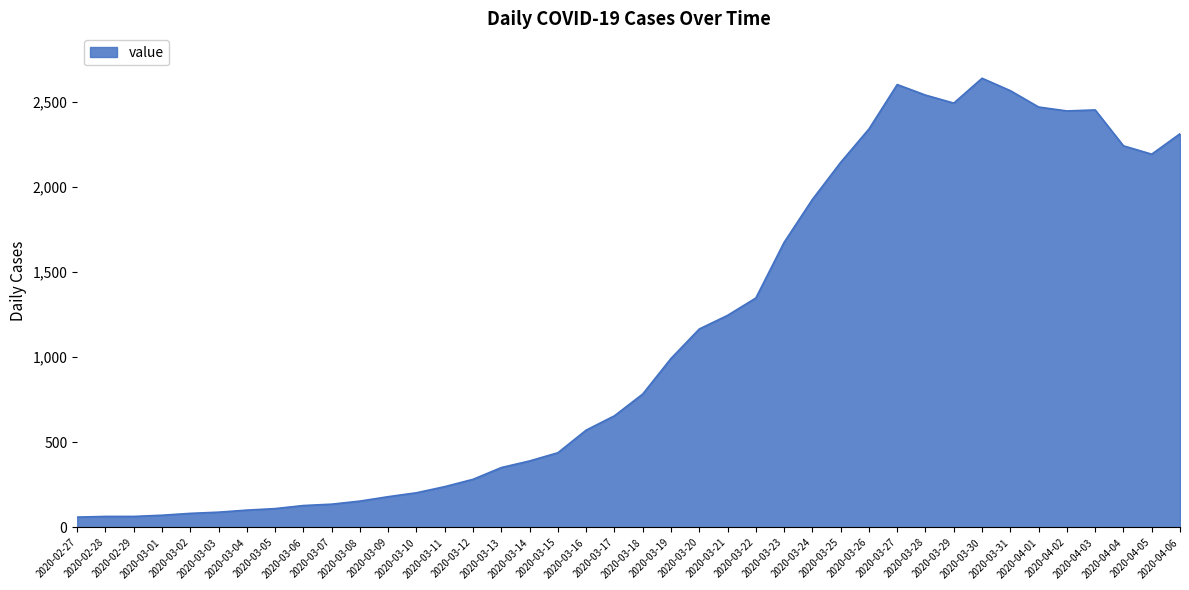

What is the smallest value displayed?

61